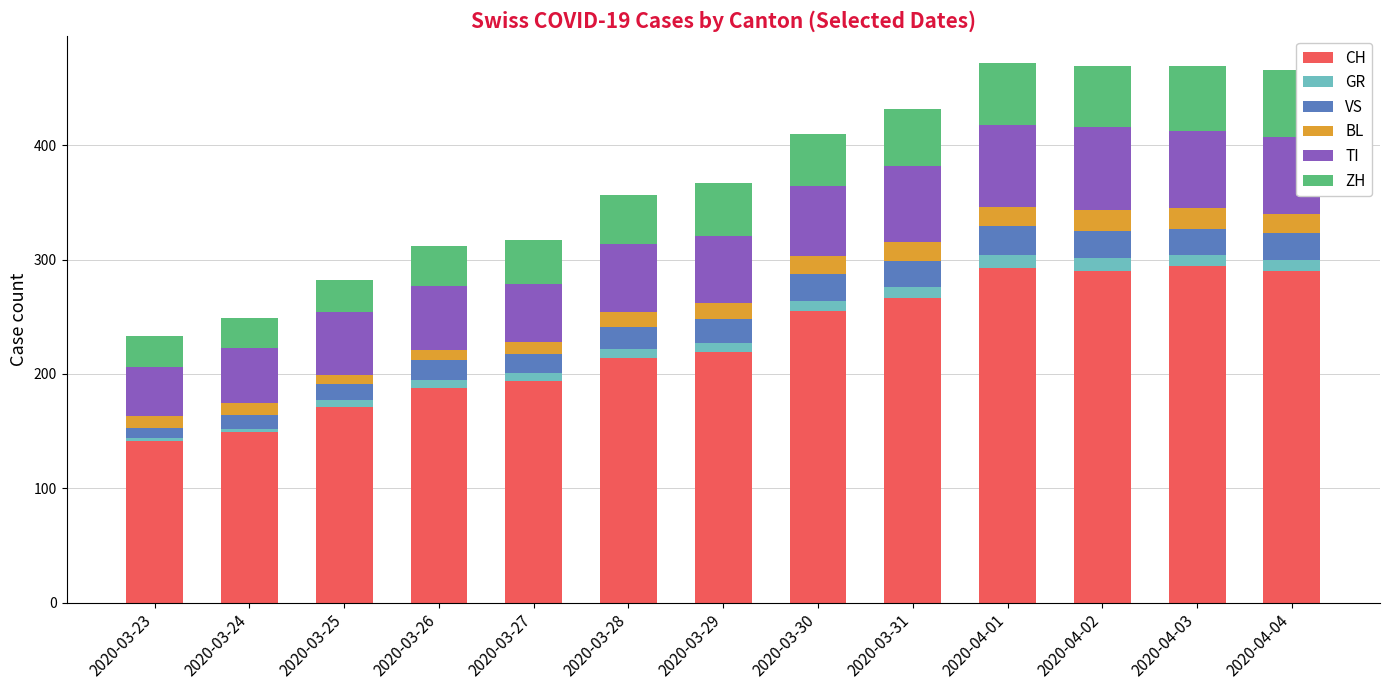

How many values in the CH series are below 219?

6